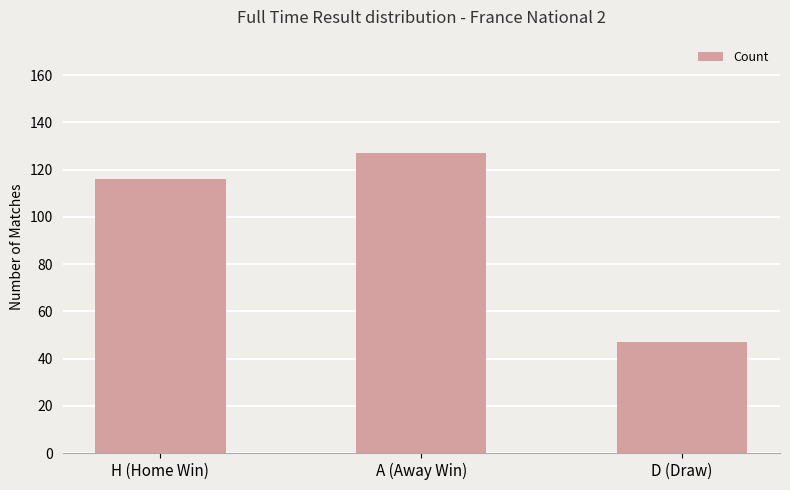

What is the average value?

97